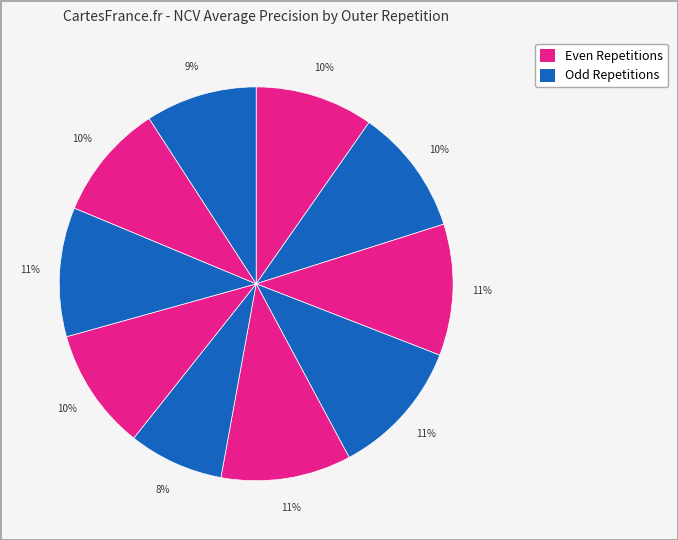

How many slices are in this pie chart?

10